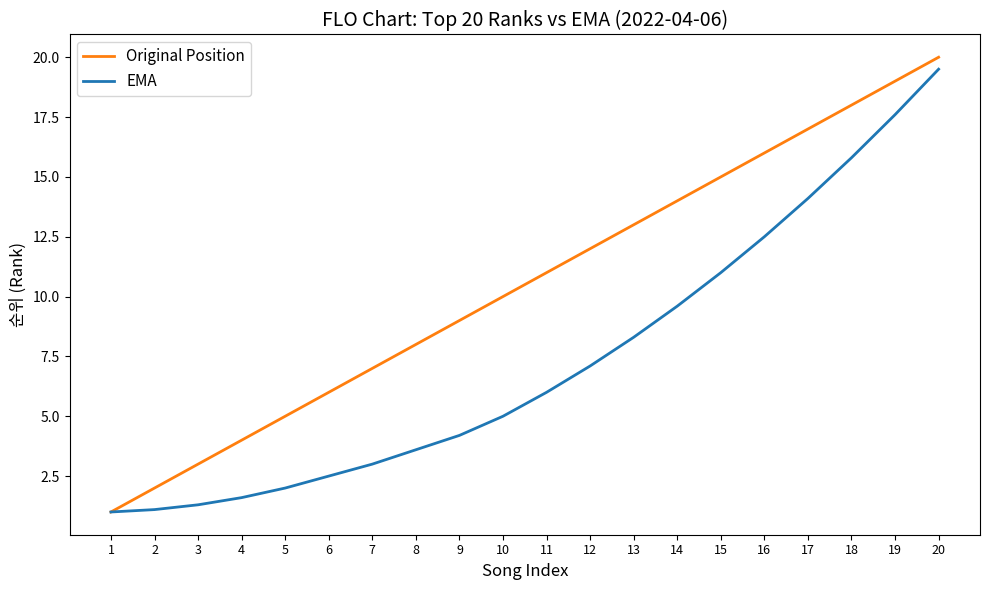

Is it true that Original Position equals 3.0 at 9?

False